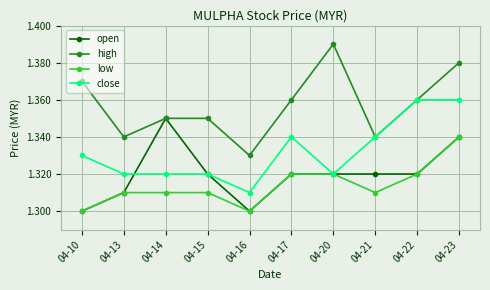

Count the close values in the range 1 to 2.

10